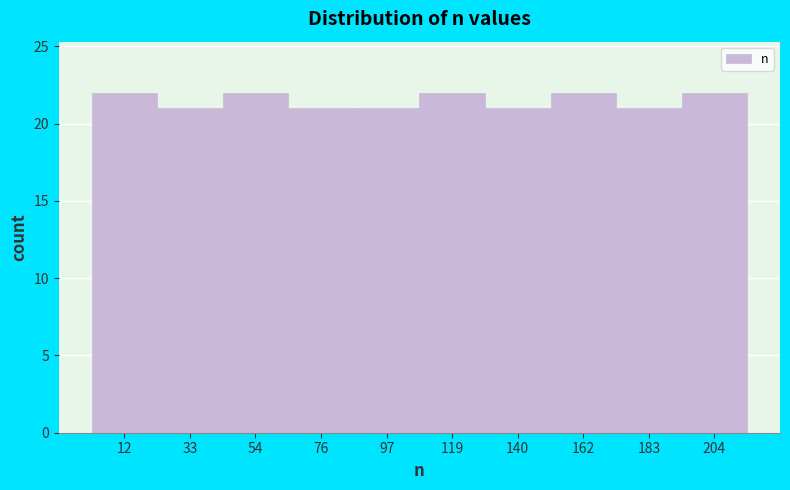

How tall is the bar that spans 45 to 65 on the x-axis? Neither the bar edges nor the heights are printed on the chart, so give them approximately, as read against the axes.

22